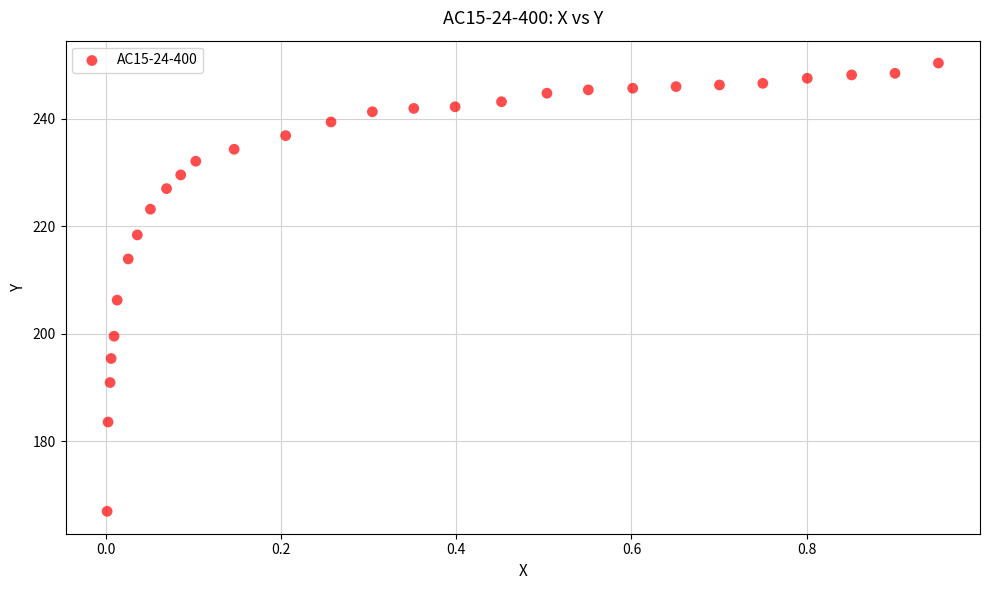

What Y value in the scatter plot is closest to 208?

206.3